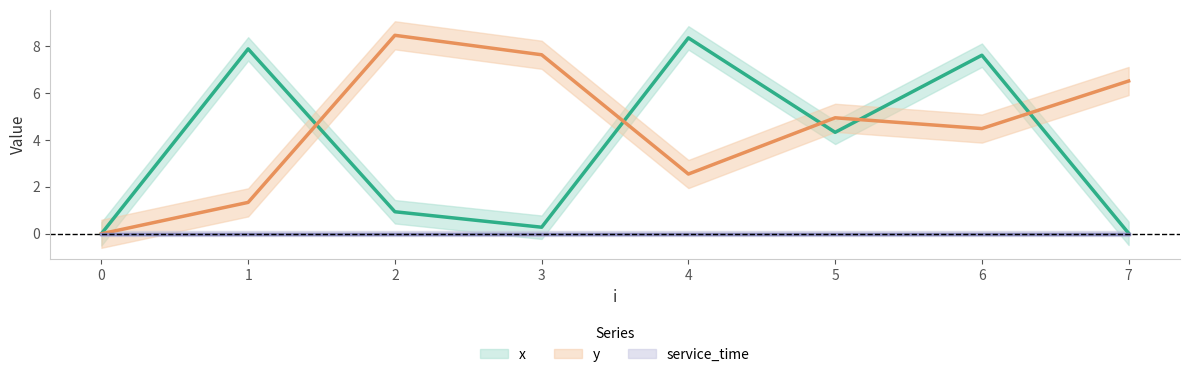

Which series has the largest total across all categories?

y